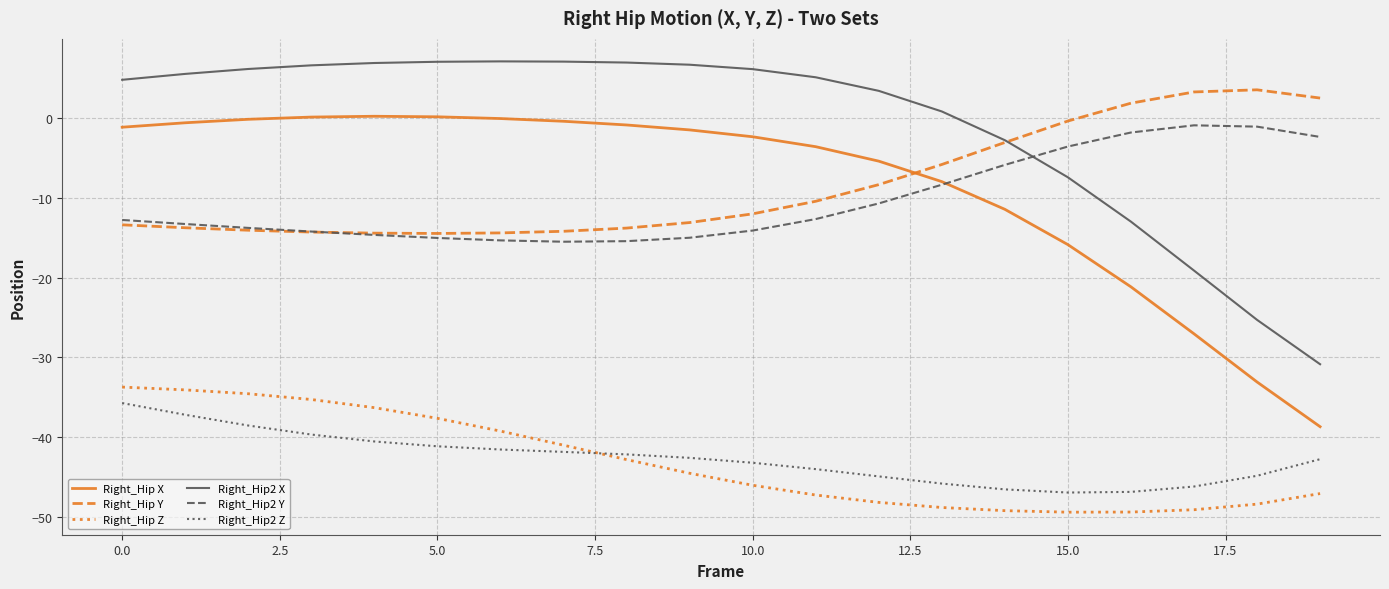

Which series has the largest total across all categories?

Right_Hip2 X